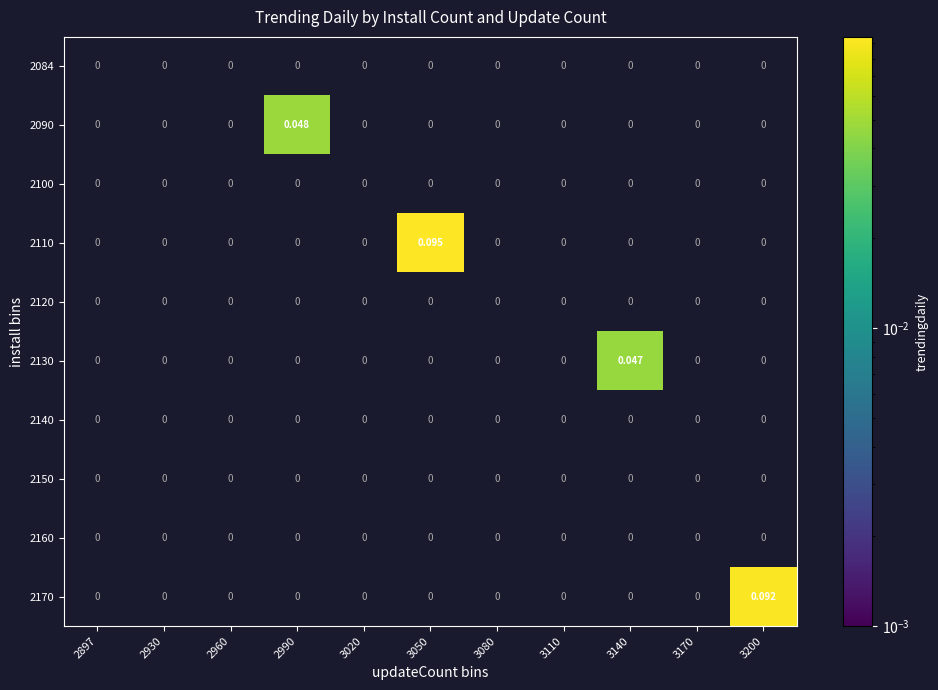

Which has a higher value, 2960 or 3050?

2960